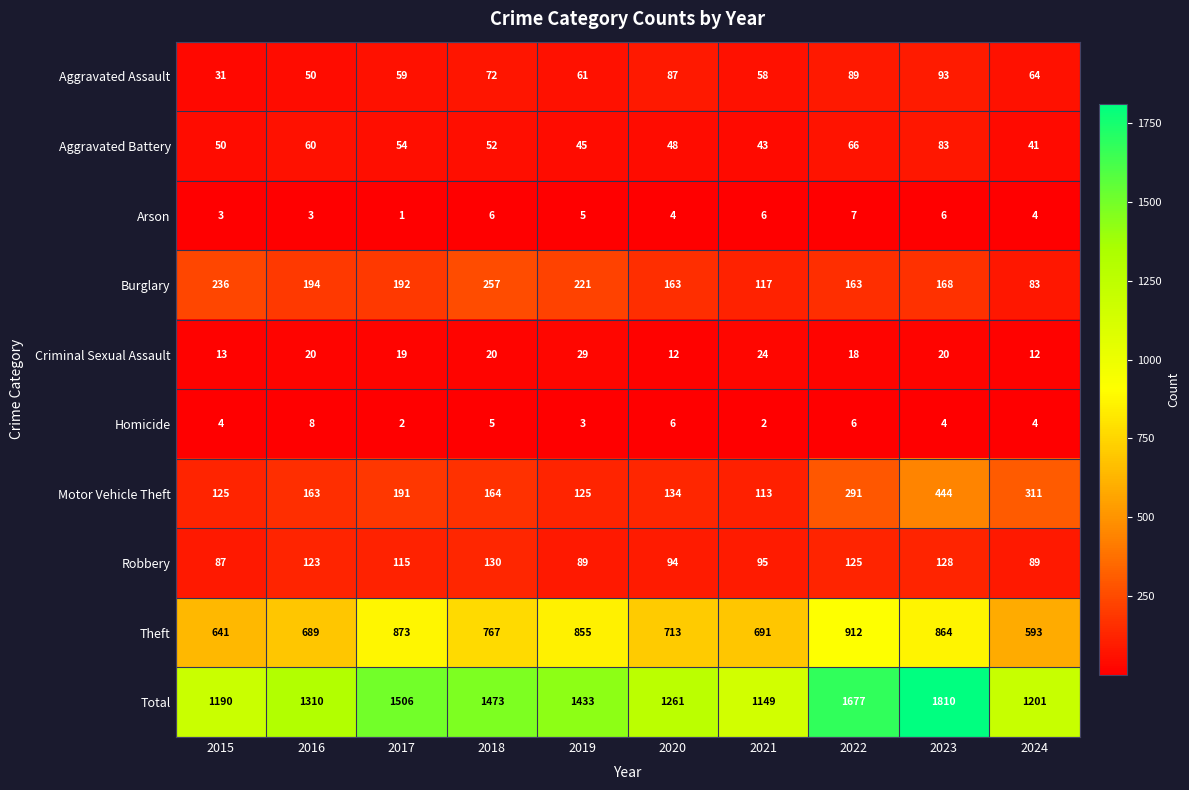

Which label corresponds to the largest value in the chart?

2023